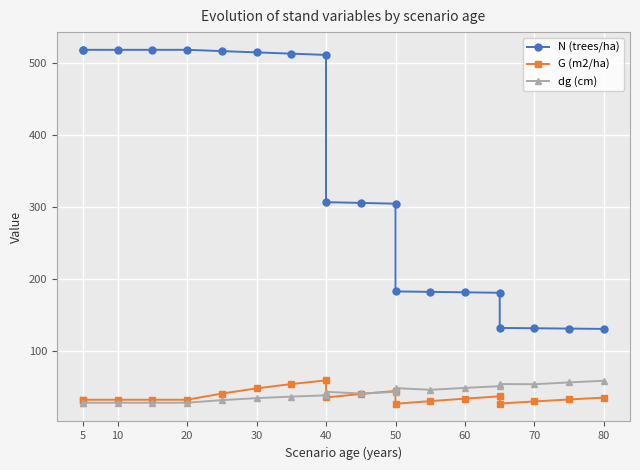

How many lines are shown in the chart?

3